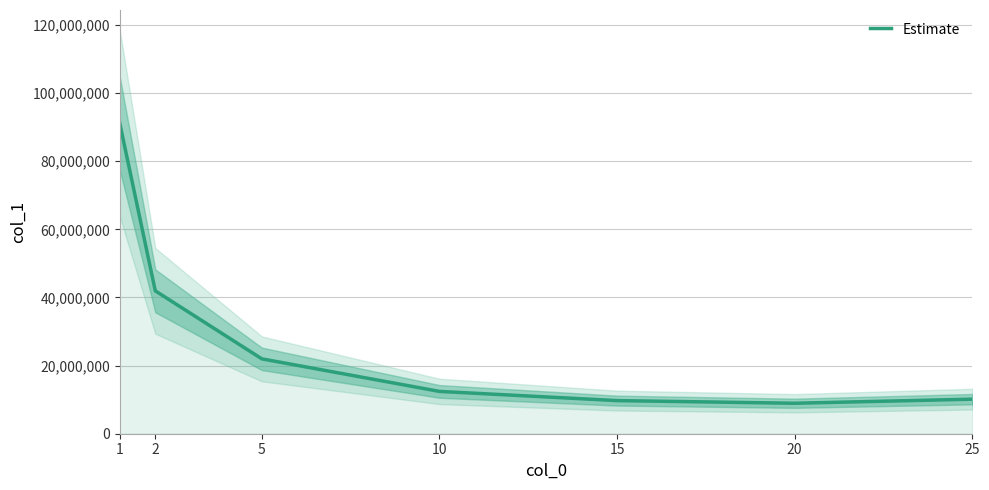

List the labels in order of value, smallest first.

20, 15, 25, 10, 5, 2, 1